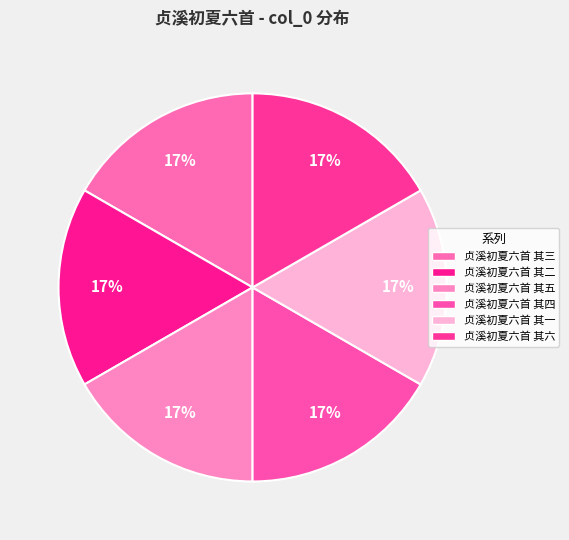

True or false: 贞溪初夏六首 其三 accounts for 17% of the total.

True